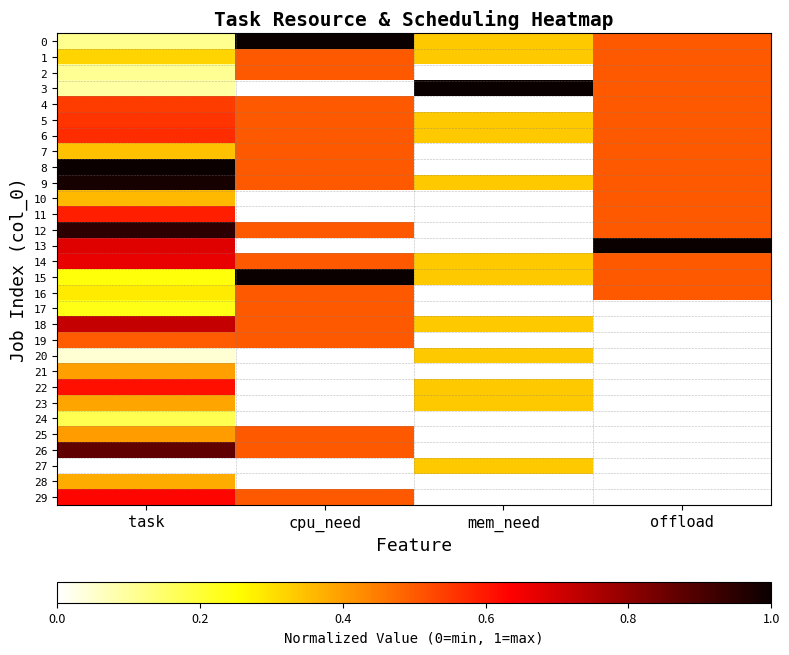

Which series changed the most between mem_need and offload?

13